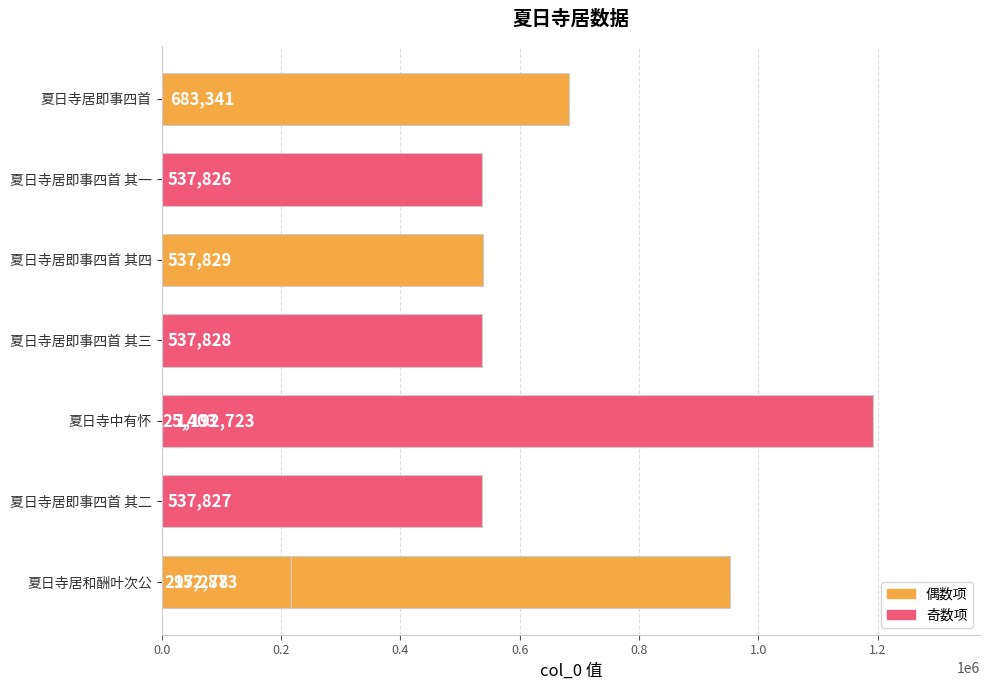

What position from the left is 夏日寺居即事四首 其三?

4